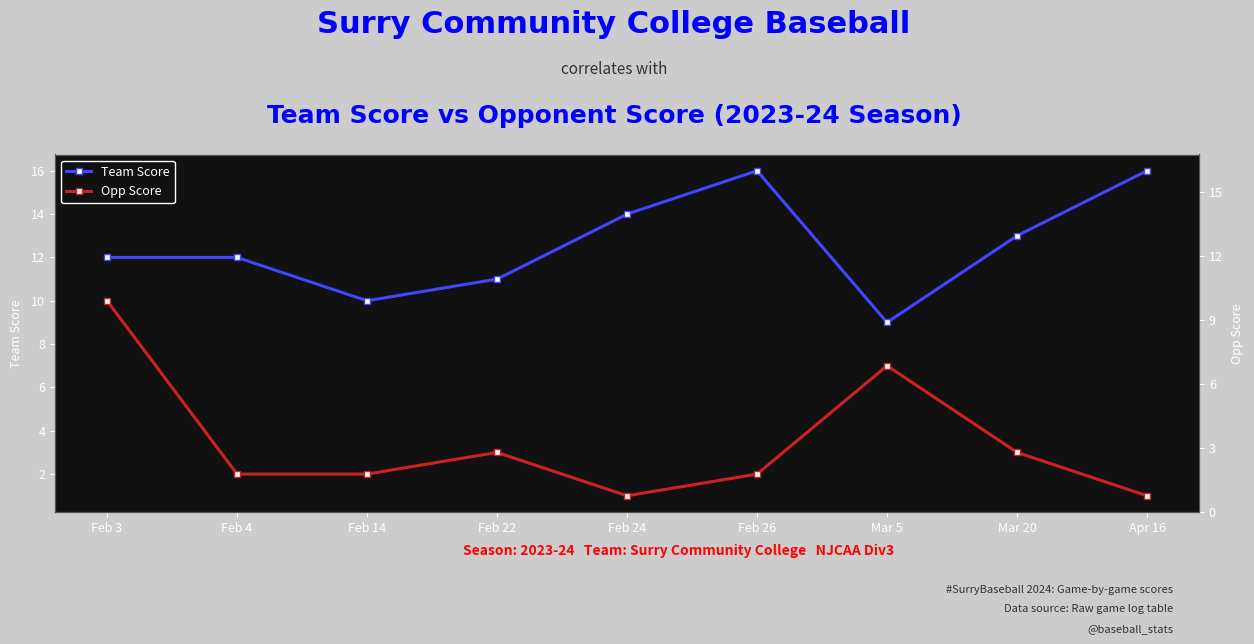

Reading right to left, transcribe all the data shown in this chart.

Team Score: Apr 16=16	Mar 20=13	Mar 5=9	Feb 26=16	Feb 24=14	Feb 22=11	Feb 14=10	Feb 4=12	Feb 3=12
Opp Score: Apr 16=1	Mar 20=3	Mar 5=7	Feb 26=2	Feb 24=1	Feb 22=3	Feb 14=2	Feb 4=2	Feb 3=10